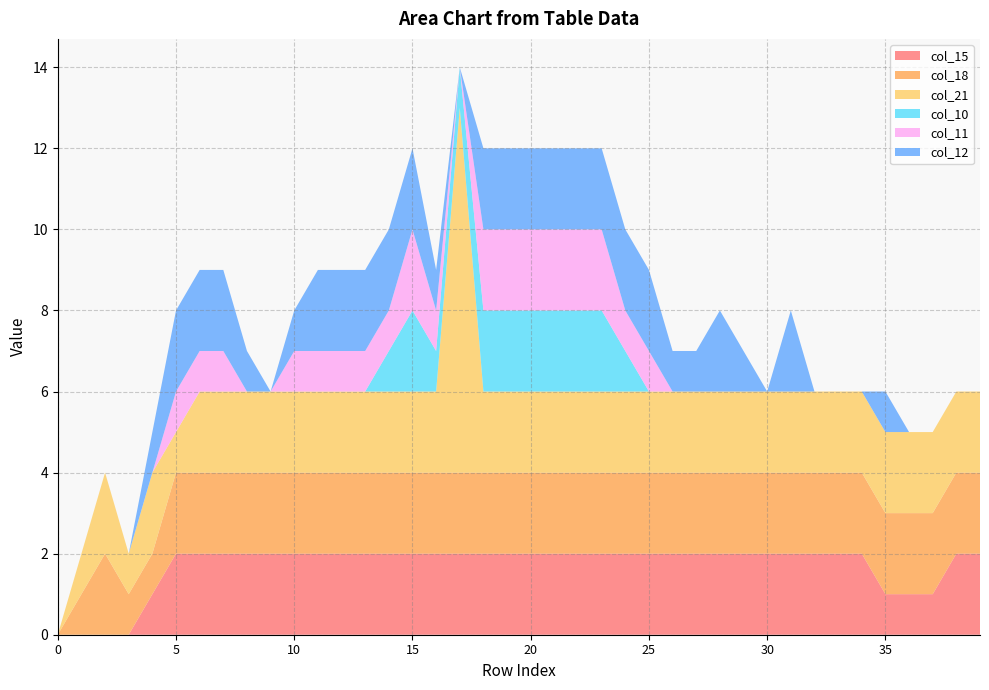

Reading right to left, extract all data points from this chart.

col_15: 2	2	1	1	1	2	2	2	2	2	2	2	2	2	2	2	2	2	2	2	2	2	2	2	2	2	2	2	2	2	2	2	2	2	2	1	0	0	0	0
col_18: 2	2	2	2	2	2	2	2	2	2	2	2	2	2	2	2	2	2	2	2	2	2	2	2	2	2	2	2	2	2	2	2	2	2	2	1	1	2	1	0
col_21: 2	2	2	2	2	2	2	2	2	2	2	2	2	2	2	2	2	2	2	2	2	2	9	2	2	2	2	2	2	2	2	2	2	2	1	2	1	2	1	0
col_10: 0	0	0	0	0	0	0	0	0	0	0	0	0	0	0	1	2	2	2	2	2	2	1	1	2	1	0	0	0	0	0	0	0	0	0	0	0	0	0	0
col_11: 0	0	0	0	0	0	0	0	0	0	0	0	0	0	1	1	2	2	2	2	2	2	0	1	2	1	1	1	1	1	0	0	1	1	1	0	0	0	0	0
col_12: 0	0	0	0	1	0	0	0	2	0	1	2	1	1	2	2	2	2	2	2	2	2	0	1	2	2	2	2	2	1	0	1	2	2	2	1	0	0	0	0